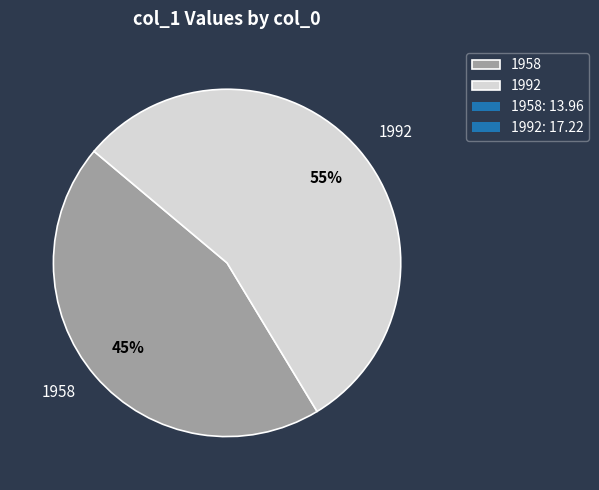

Which category has the biggest portion of the pie?

1992